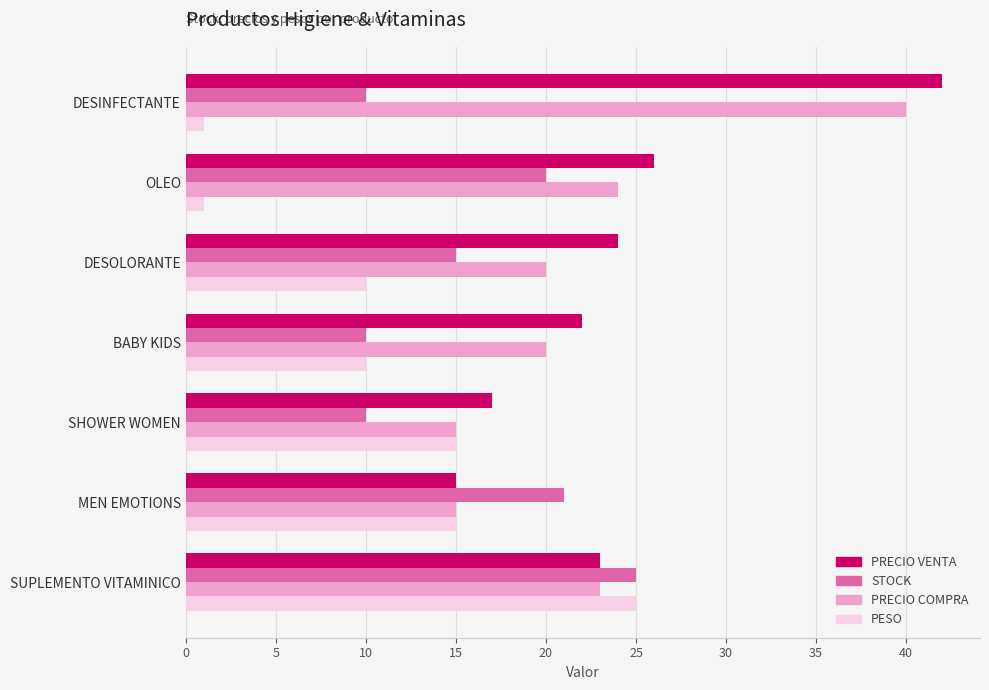

What is the difference between the maximum and minimum values in the PRECIO VENTA series?

27